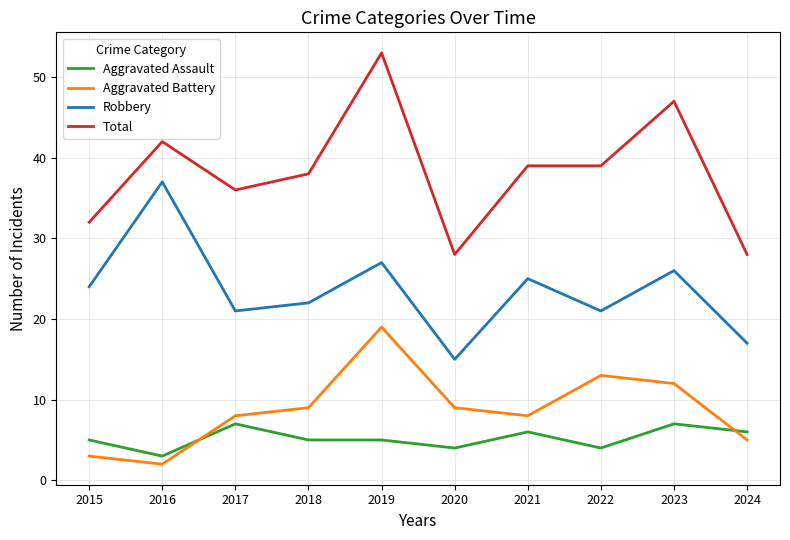

Does the chart have visible grid lines?

Yes